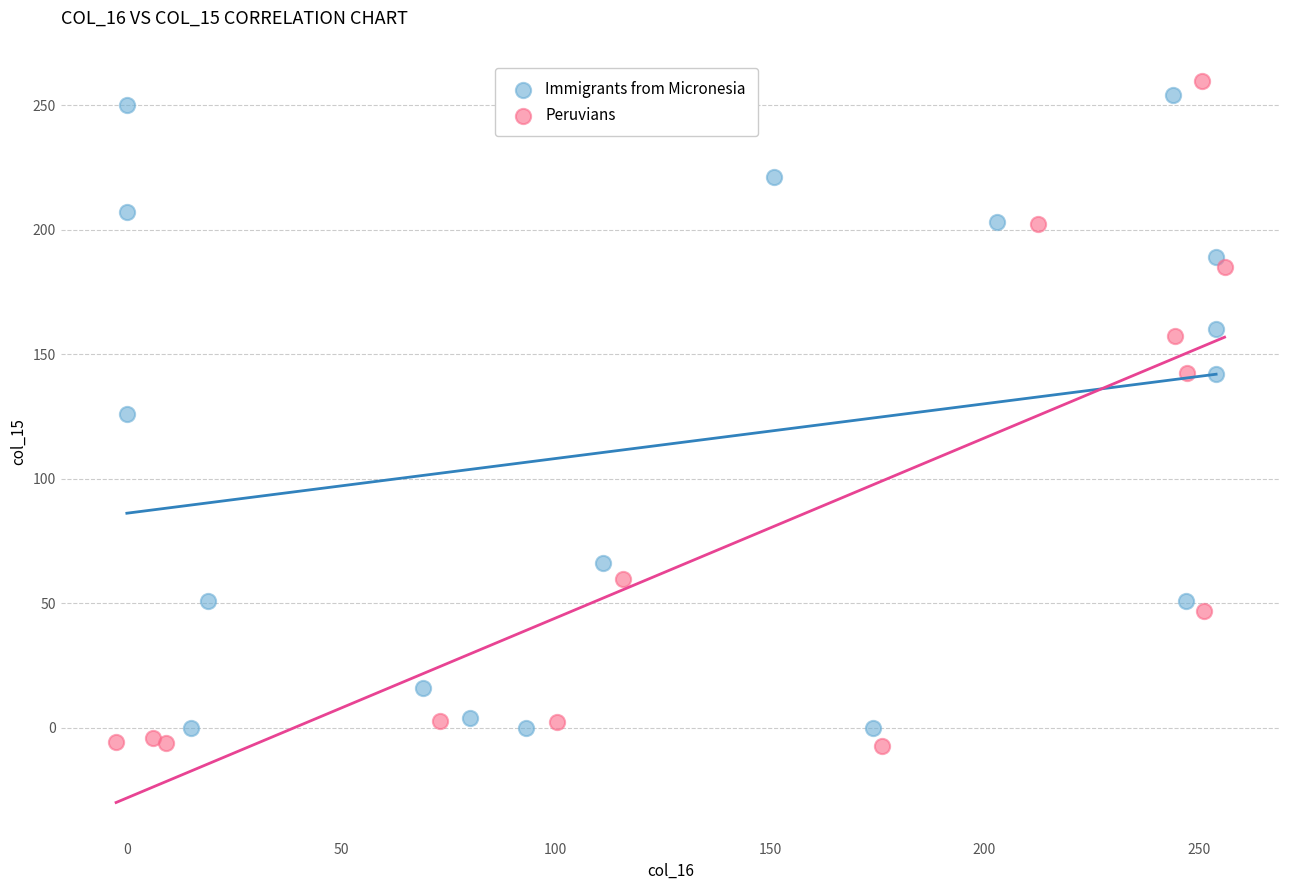

Which series contains the highest Y value?

Peruvians